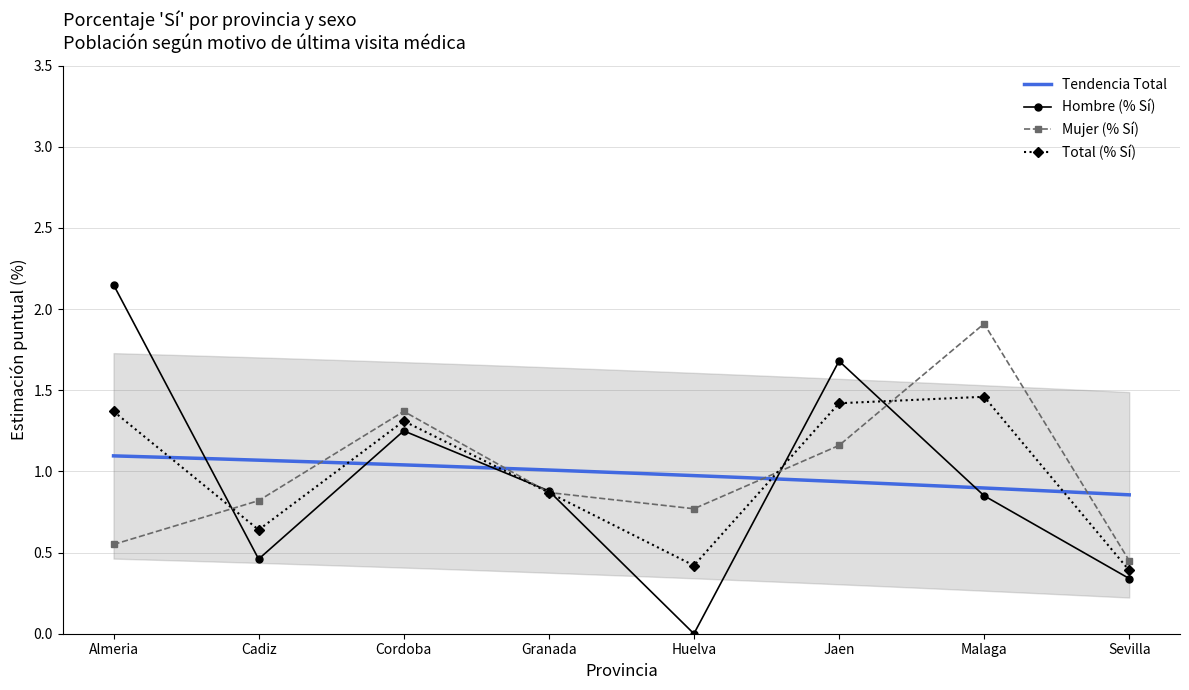

Count the Total (% Si) values in the range 0 to 1.

4